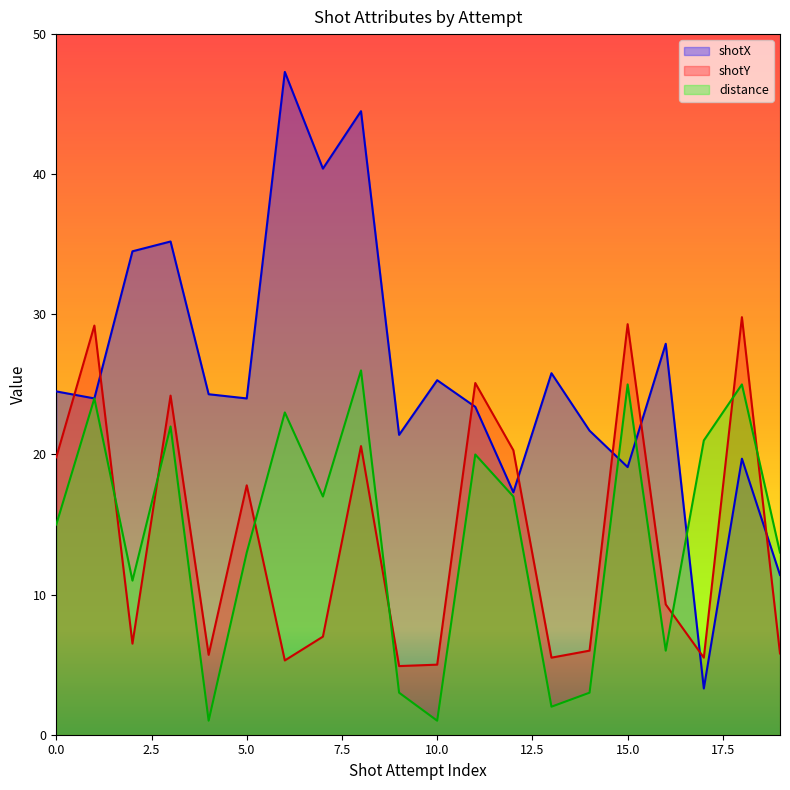

What value does the shotY series have at 19?

5.8